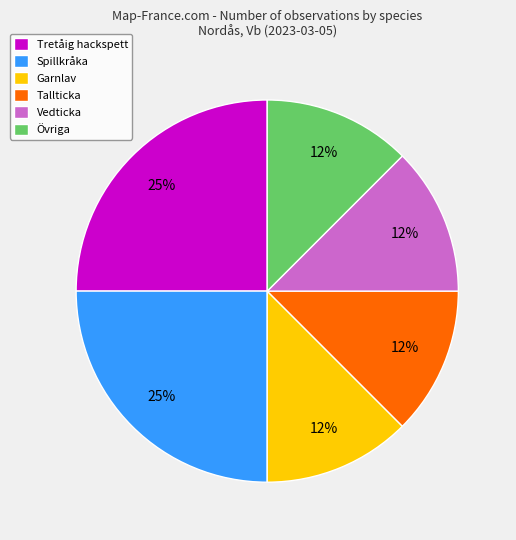

Approximately how many times larger is the value at Tallticka compared to Tretåig hackspett?

0.5